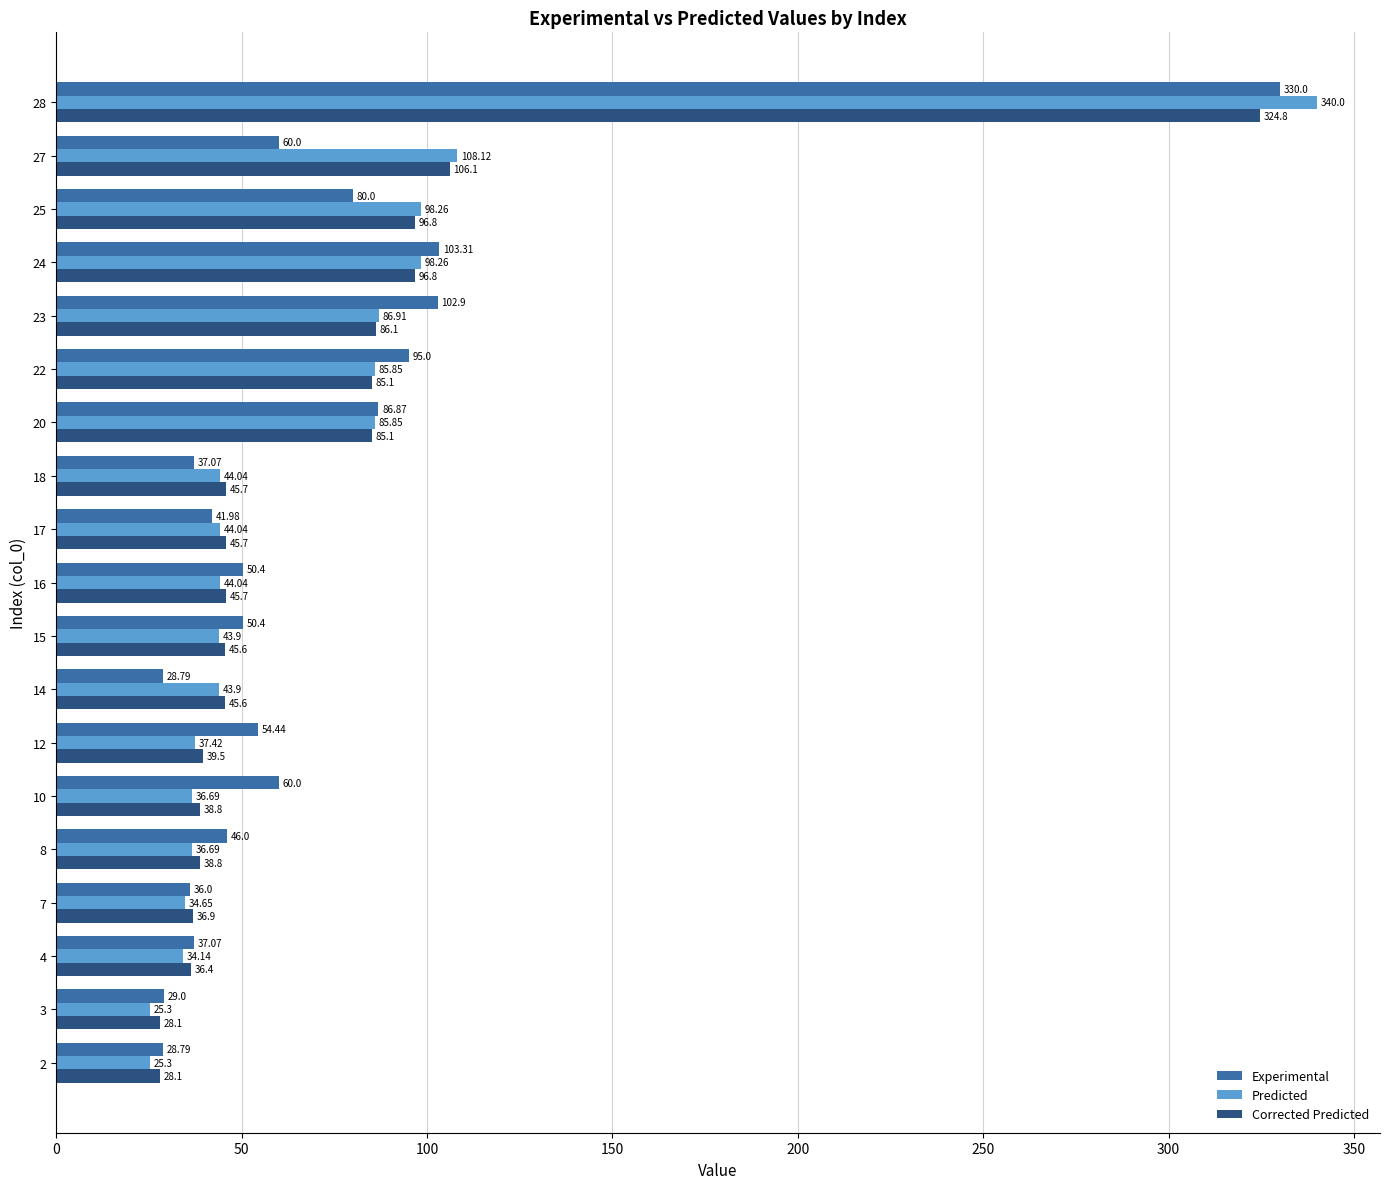

Which series has the largest total across all categories?

Experimental